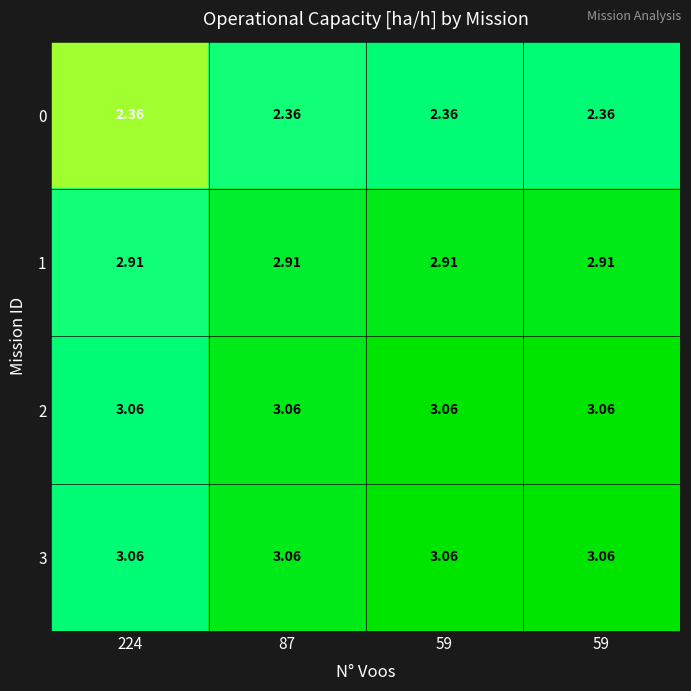

How many series are shown in this chart?

4